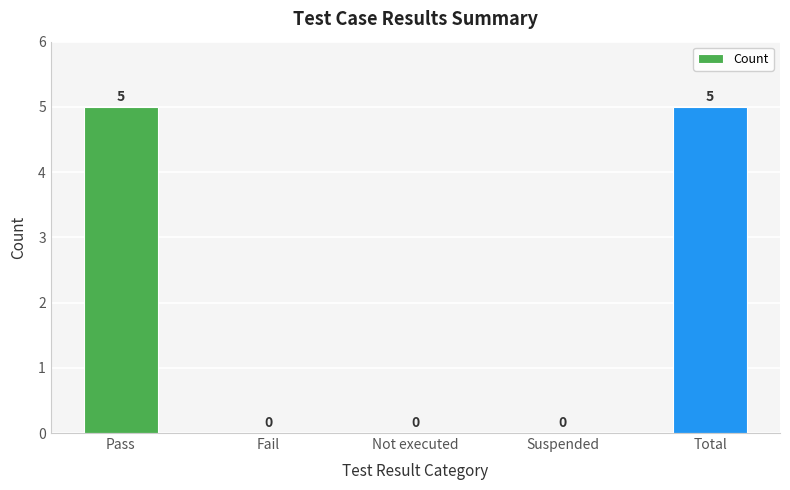

What is the sum of the values at Fail and Total?

5